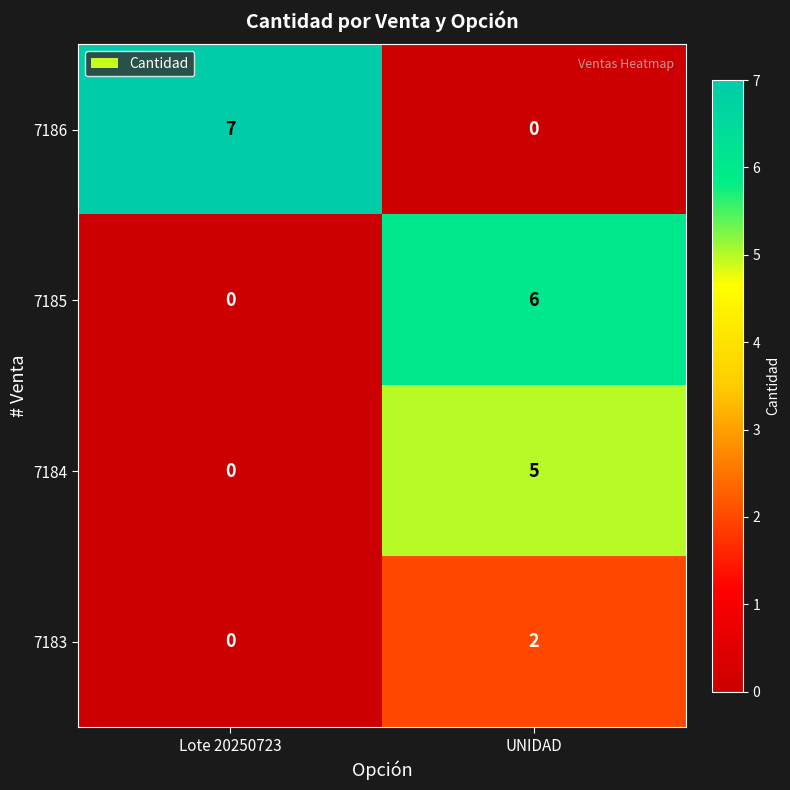

What is the total value across all series at Lote 20250723?

7